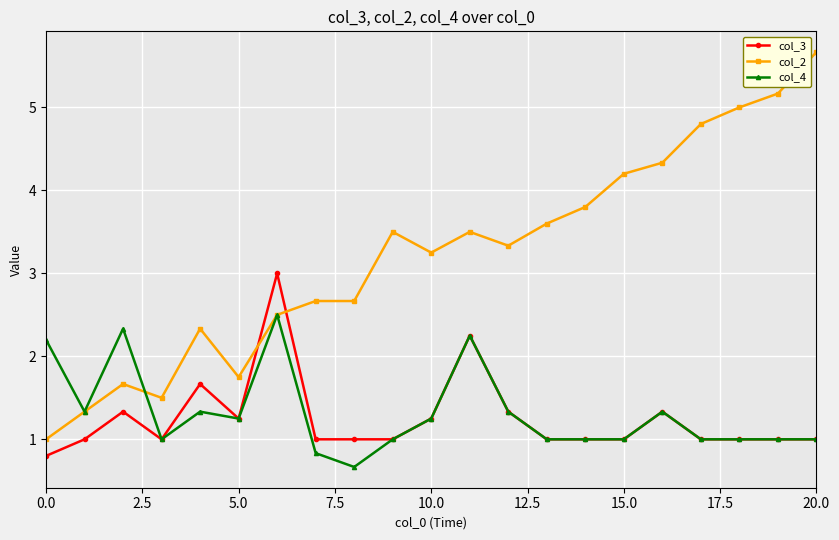

What is the value of the col_3 point at the 9th from the left?

1.0